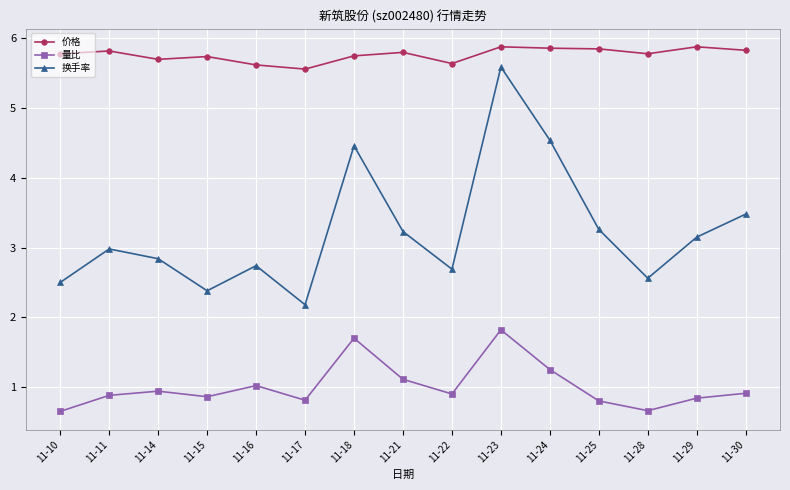

What is the difference between the highest and lowest values at 11-16?

4.6